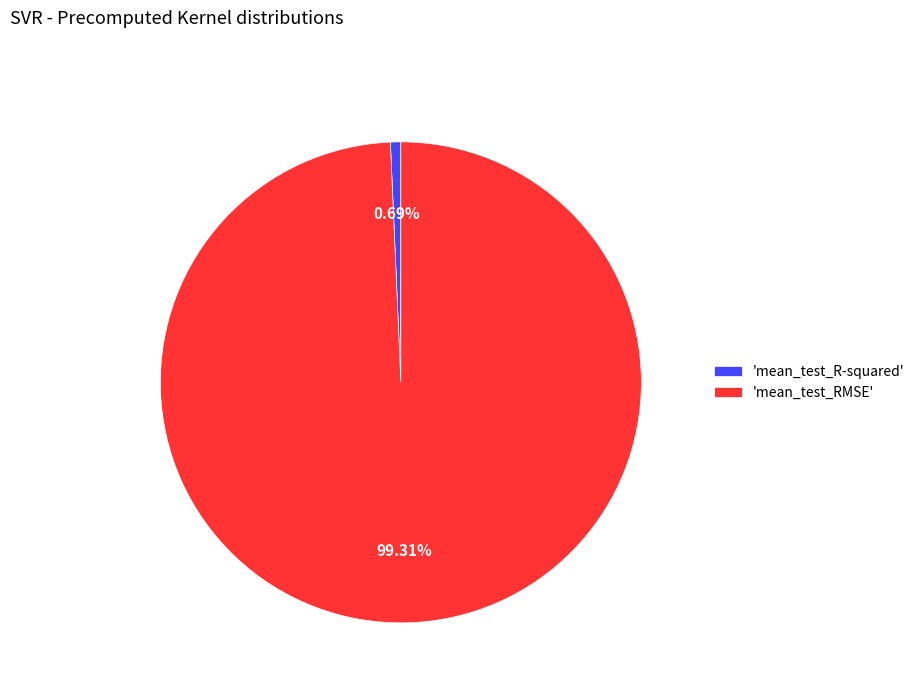

Which slice represents more than half of the pie?

'mean_test_RMSE'